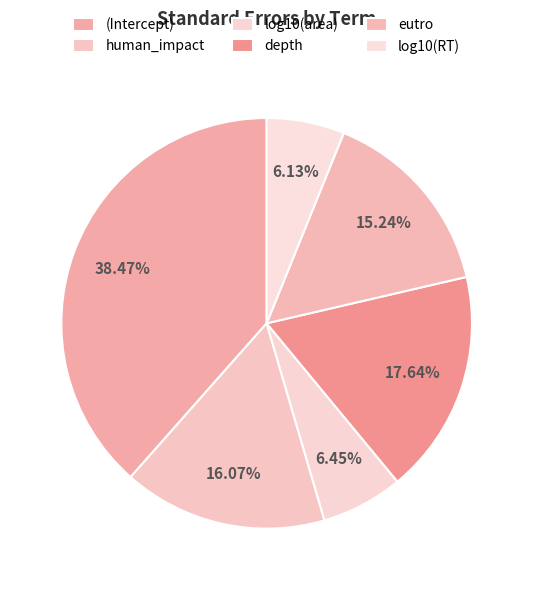

Is it true that depth is 18% of the pie?

True